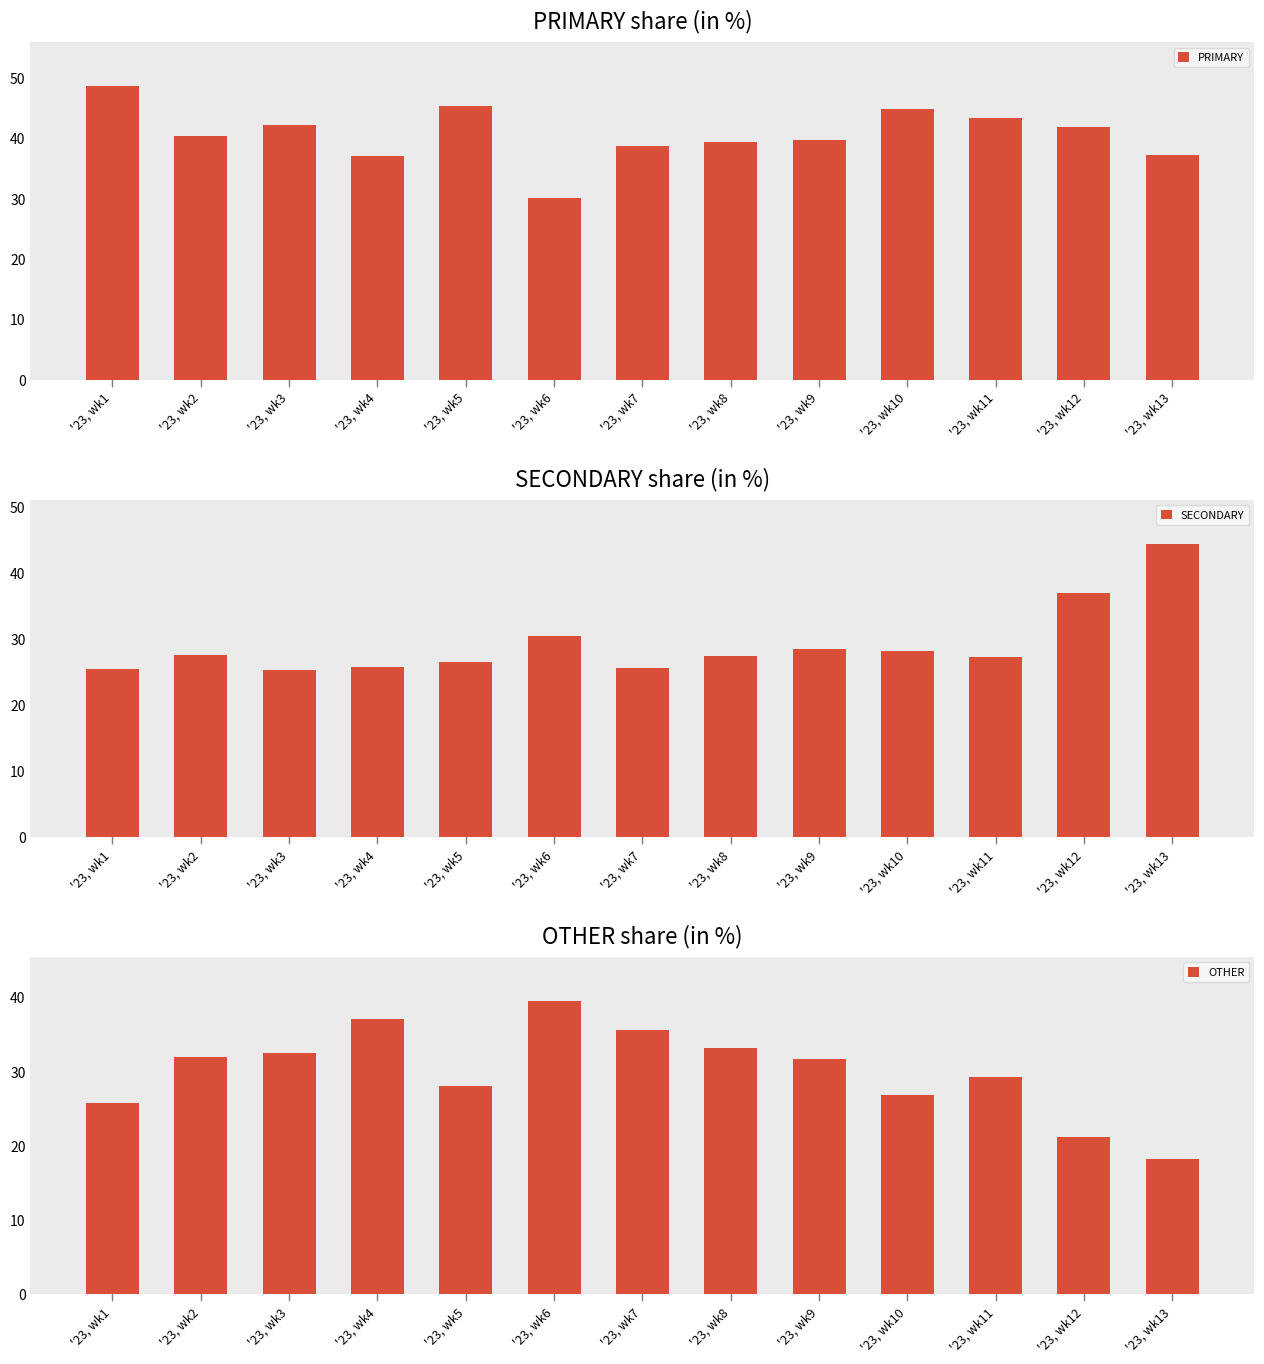

What is the highest value of the PRIMARY series?

48.7